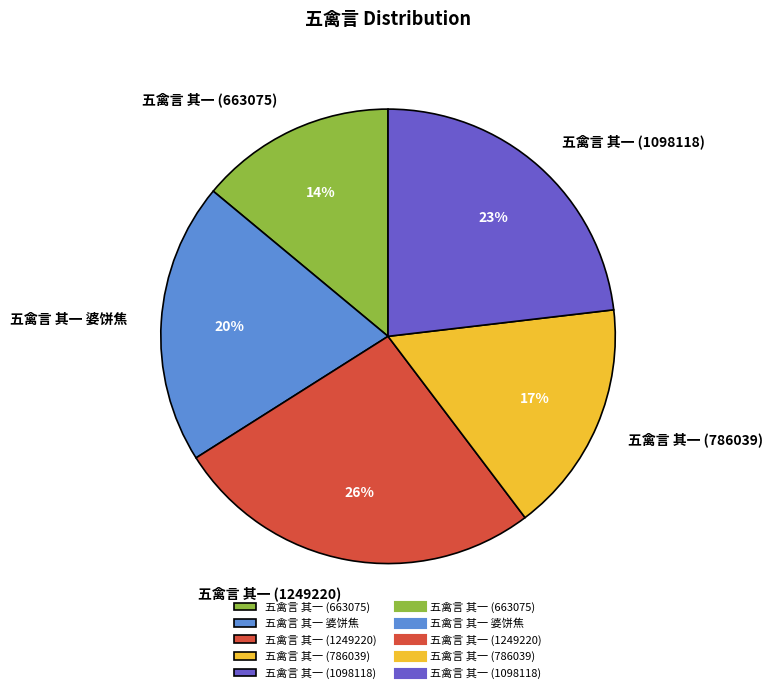

What percentage is the 五禽言 其一 (786039) slice, to the nearest percent?

17%